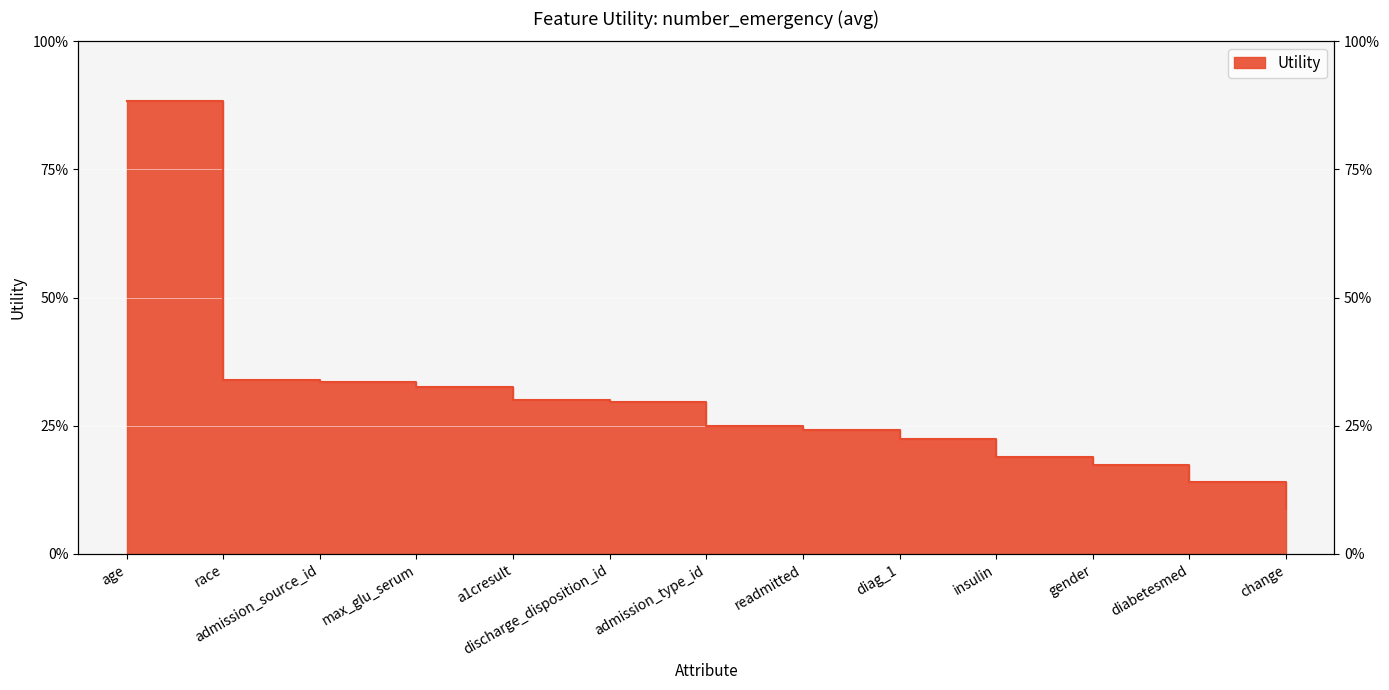

True or false: the data shows 0.1 at change.

True